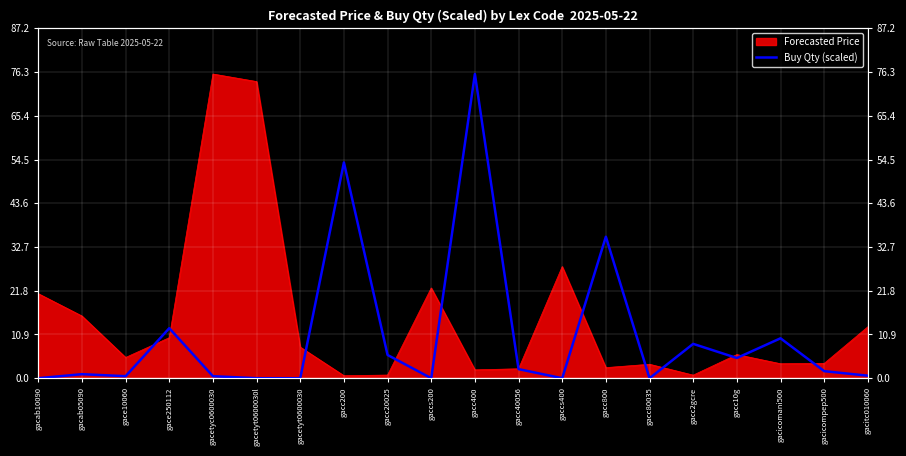

Does the chart display data point markers on the line(s)?

No